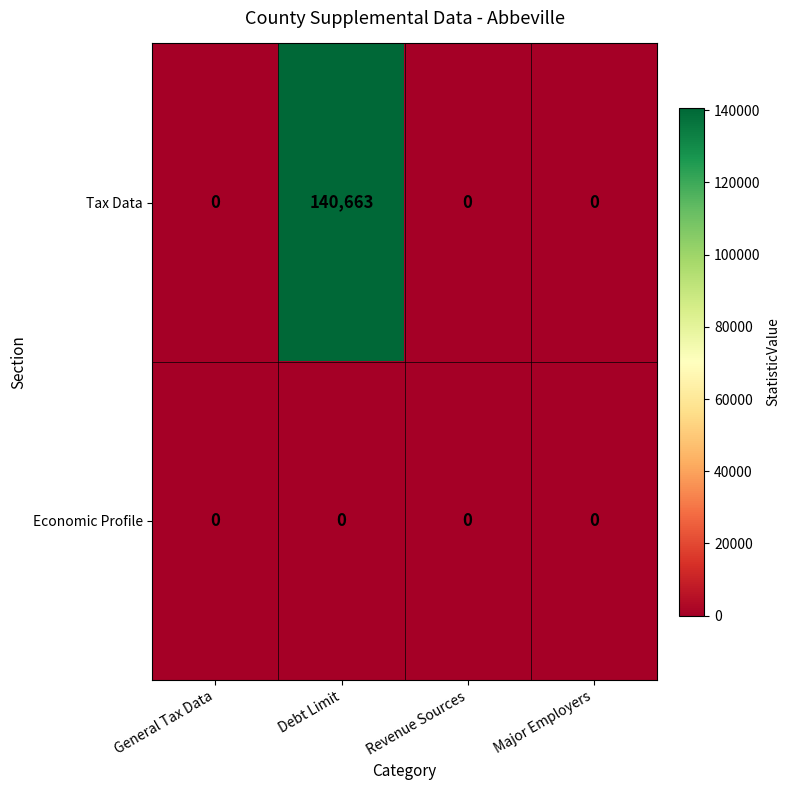

The value of Tax Data at Revenue Sources is 0. True or false?

True